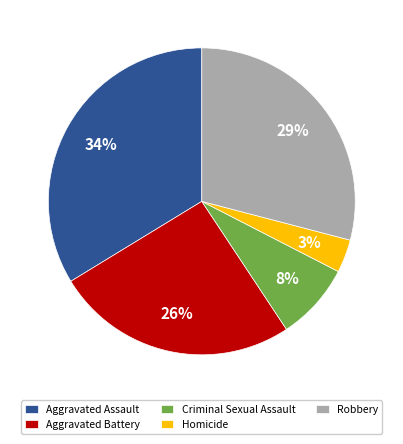

The Homicide slice represents 13% of the pie. True or false?

False